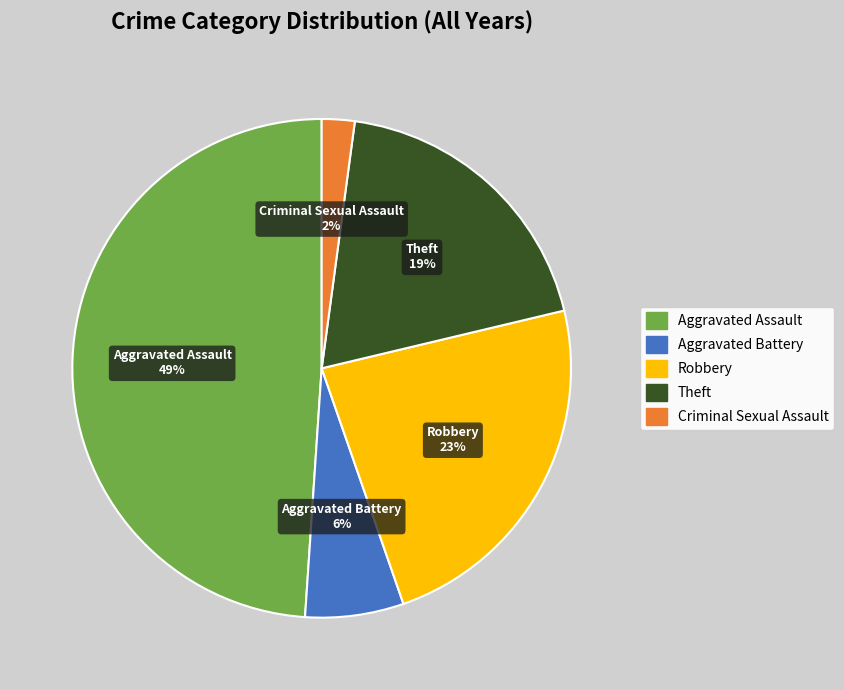

What is the largest slice in the pie chart?

Aggravated Assault